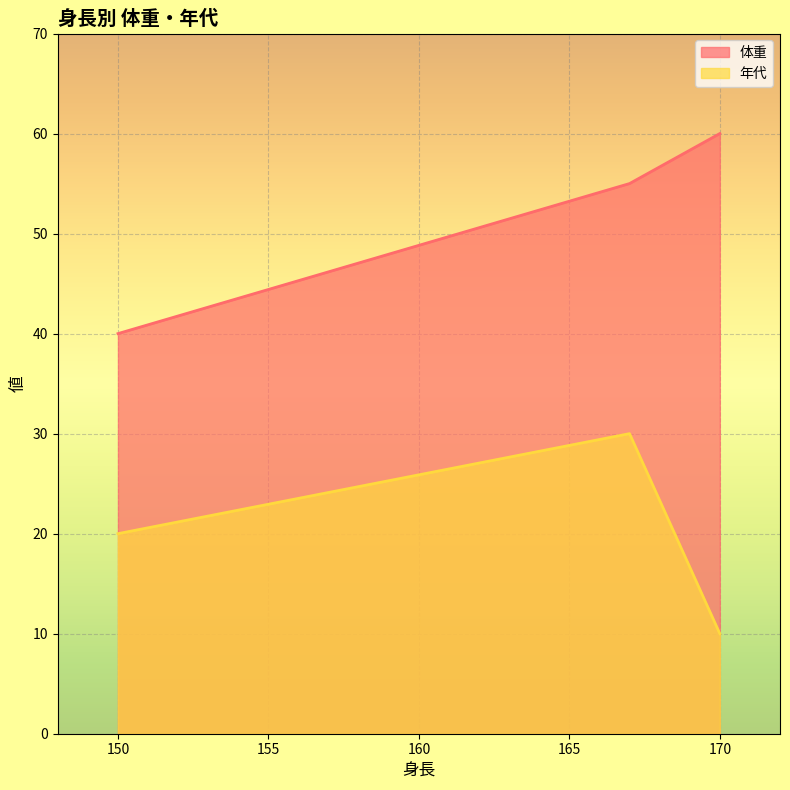

What is the approximate value of 体重 at 150?

40